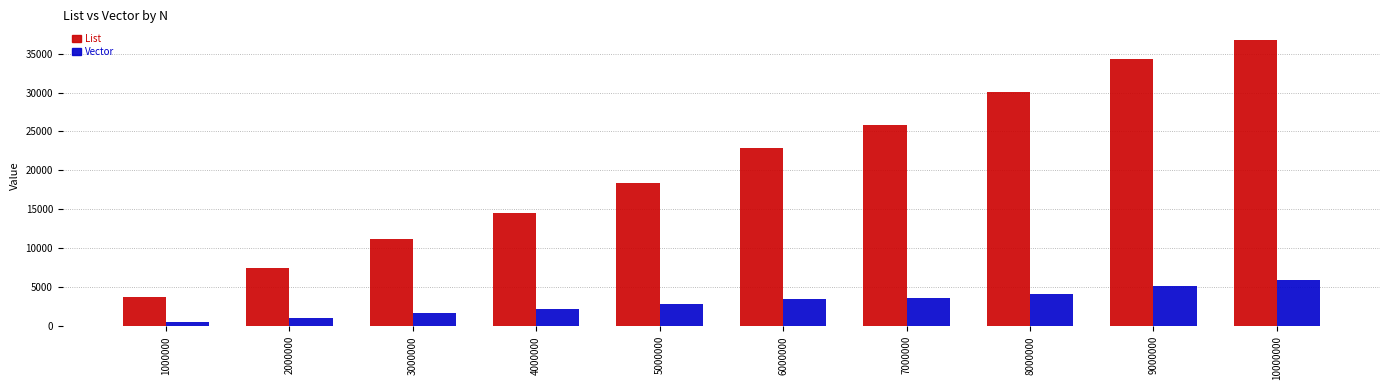

What is the difference between the highest and lowest values at 3000000?

9500